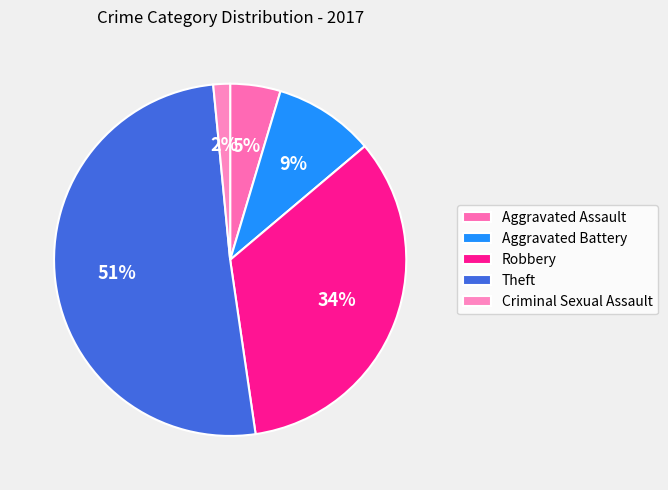

Which category has the smallest portion of the pie?

Criminal Sexual Assault